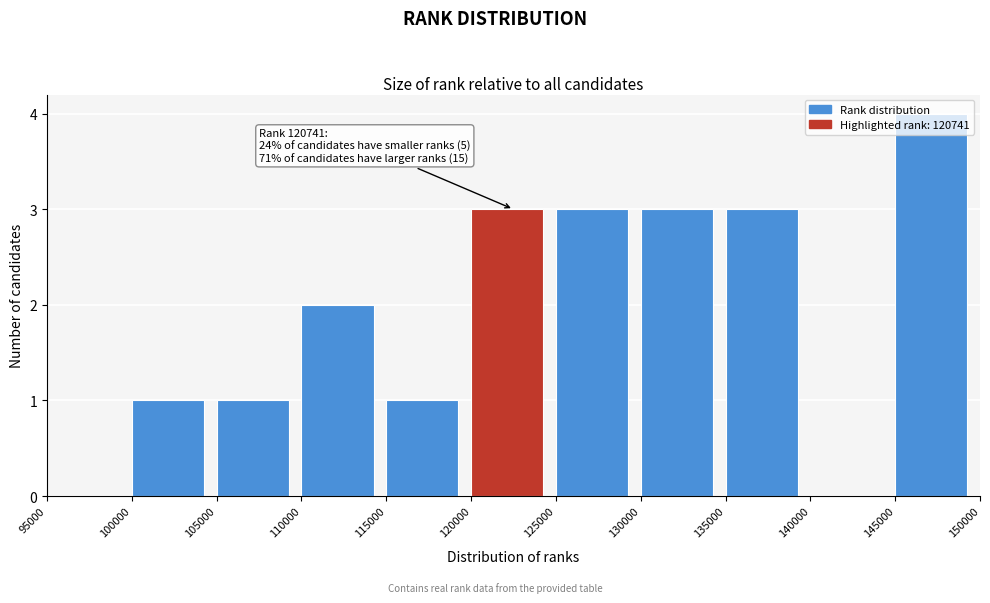

Over which range of the x-axis is the bar tallest?

145000 to 150000